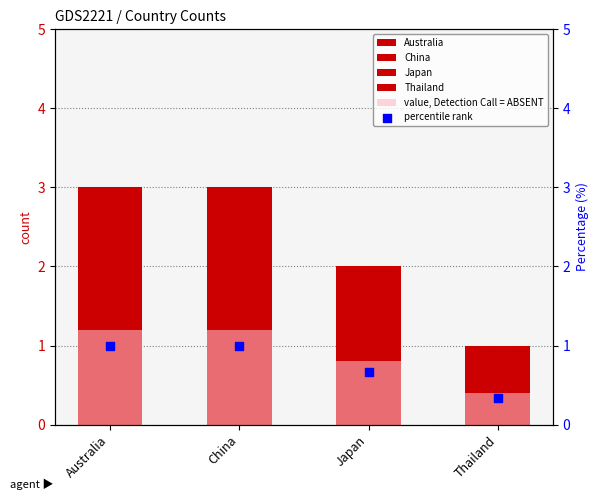

At which category is the sum across all series the highest?

Australia